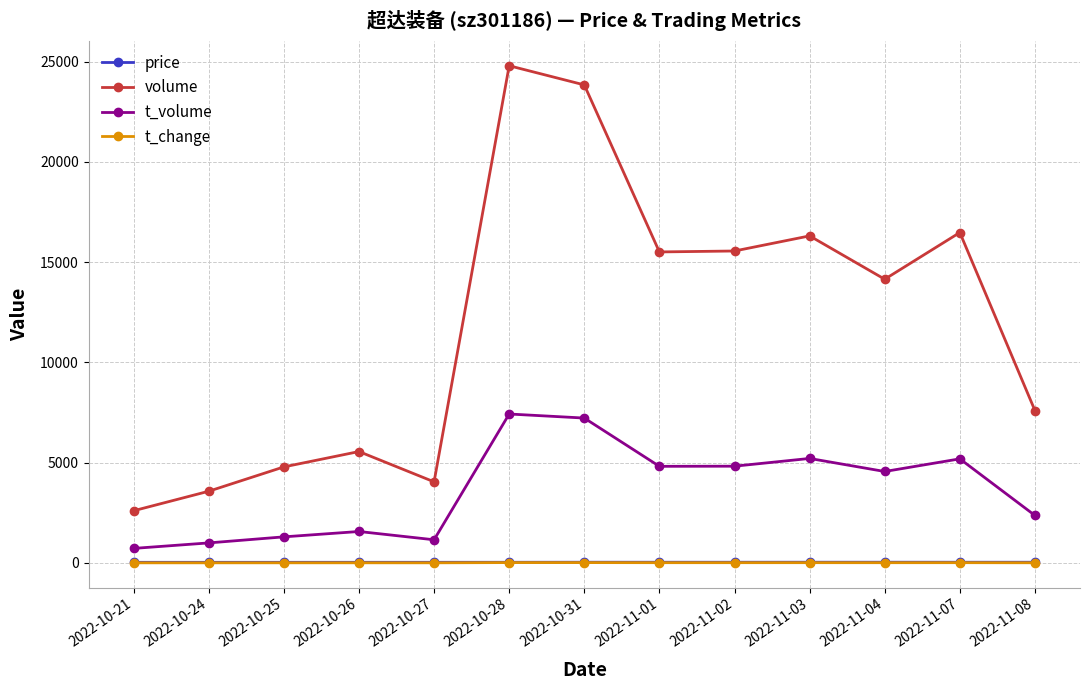

Is it true that price equals 28.3 at 2022-10-26?

True